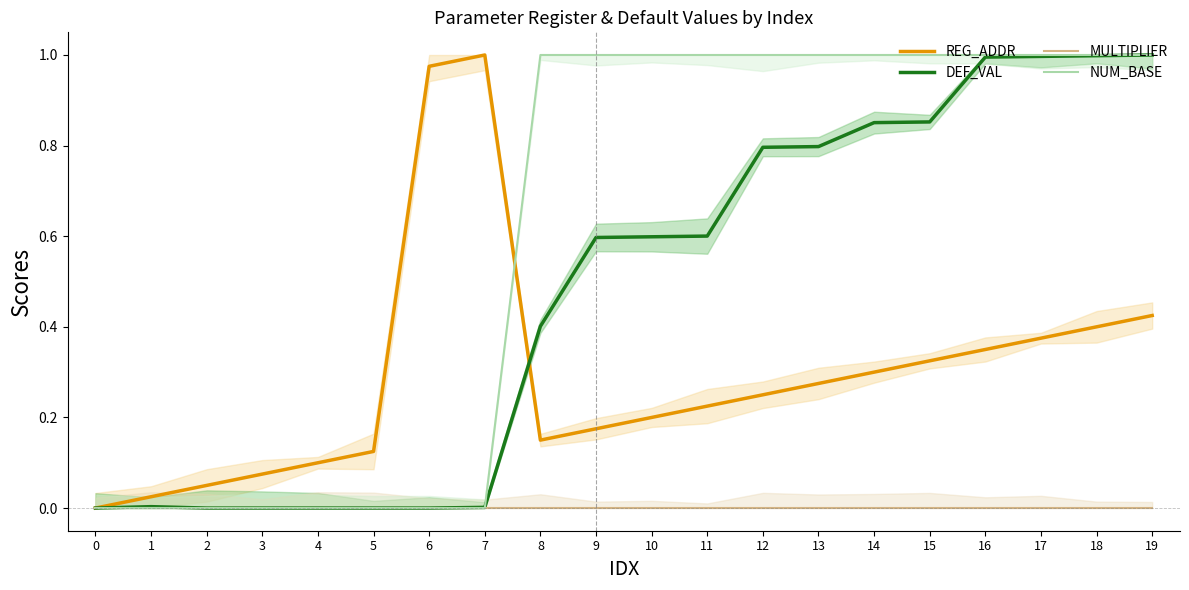

The REG_ADDR series shows 0.2 at 12. True or false?

True